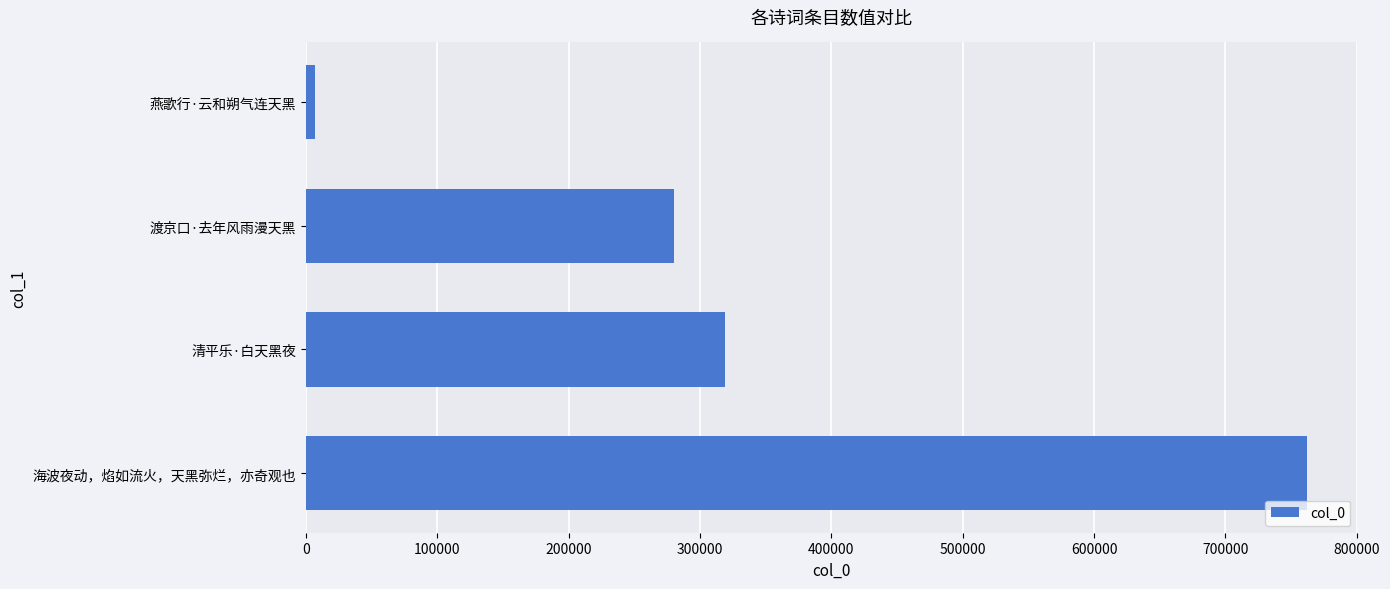

Rank the categories by value from highest to lowest.

海波夜动，焰如流火，天黑弥烂，亦奇观也, 清平乐·白天黑夜, 渡京口·去年风雨漫天黑, 燕歌行·云和朔气连天黑